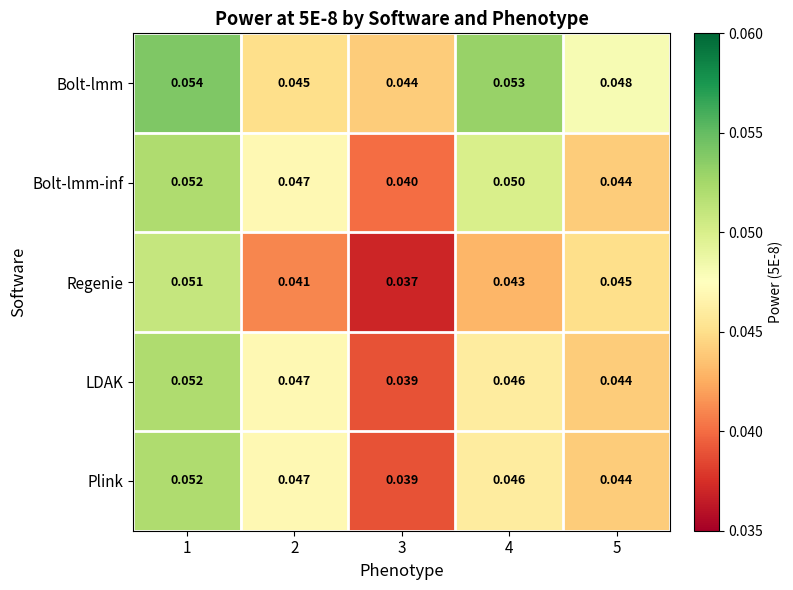

Count the number of categories in the chart.

5